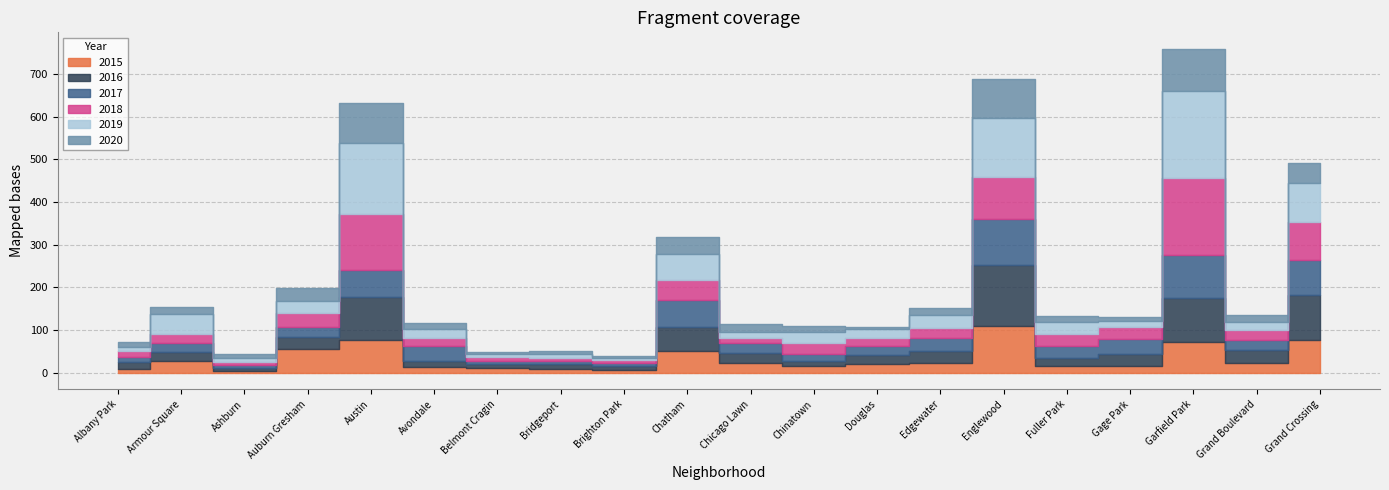

What is the maximum value for 2020?

100